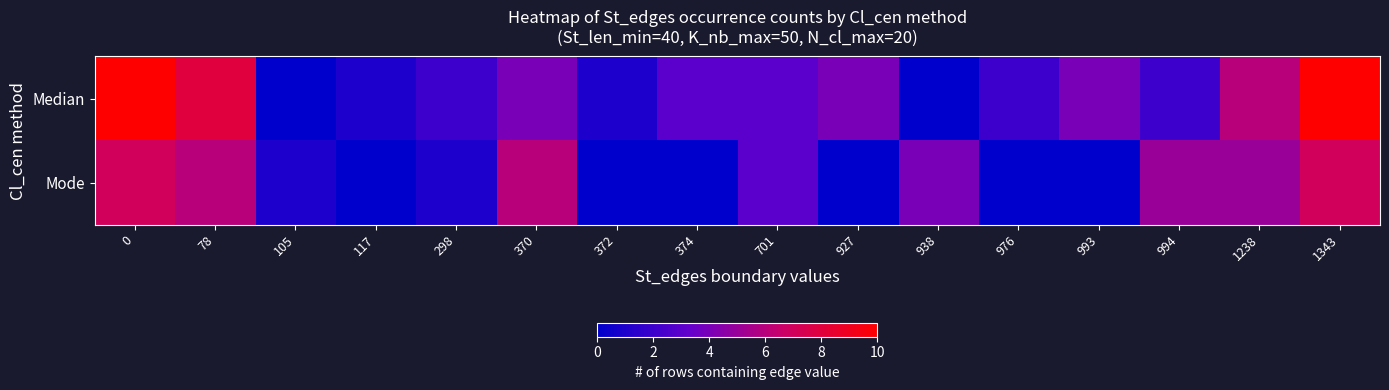

Which series changed the most between 374 and 927?

row_0